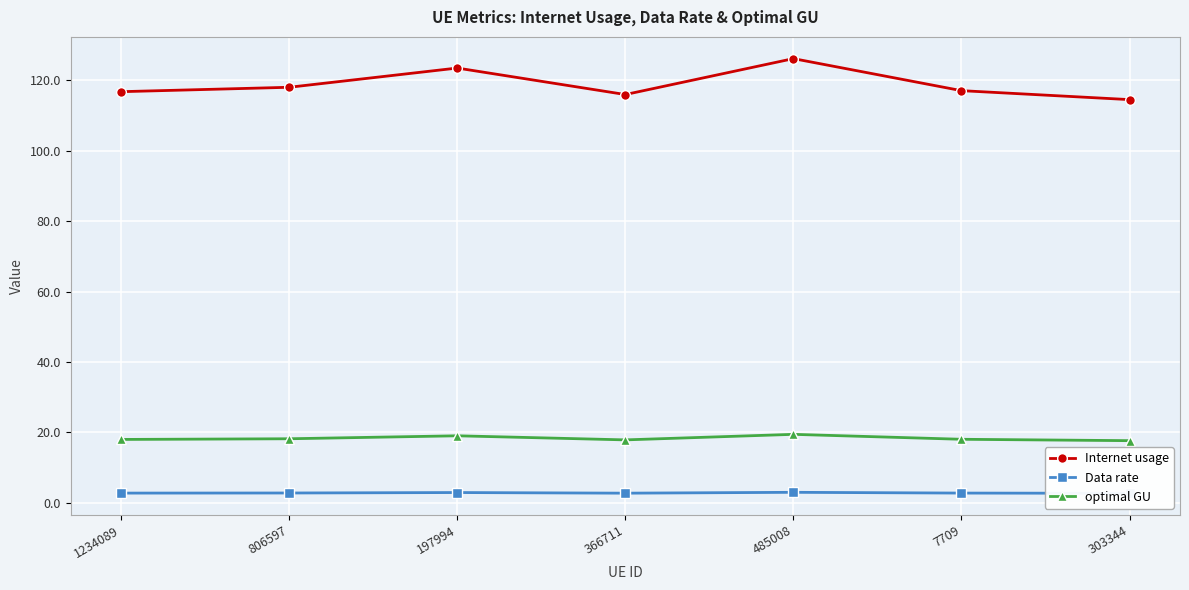

What is the maximum value shown in the chart?

126.2